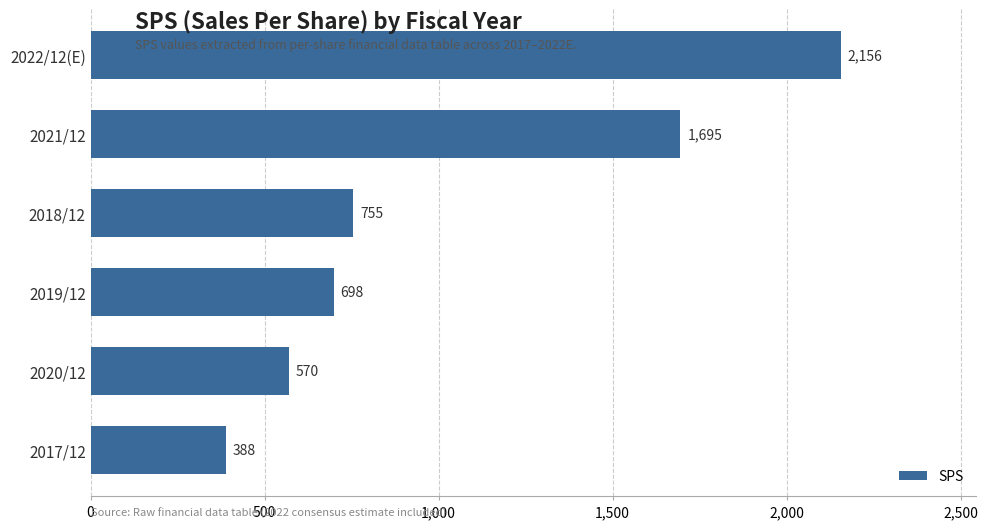

What is the difference between the second highest and minimum values?

1307